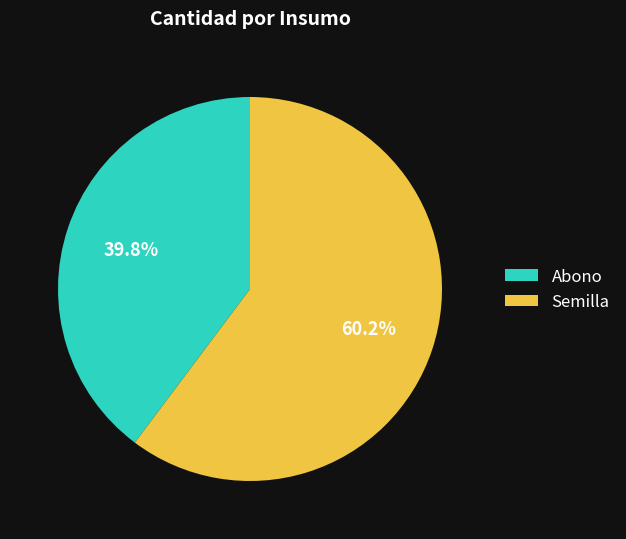

Does Semilla represent more than half of the total?

Yes